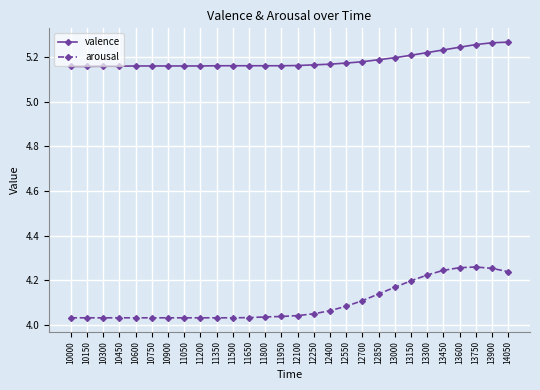

How many data points does each series have?

28